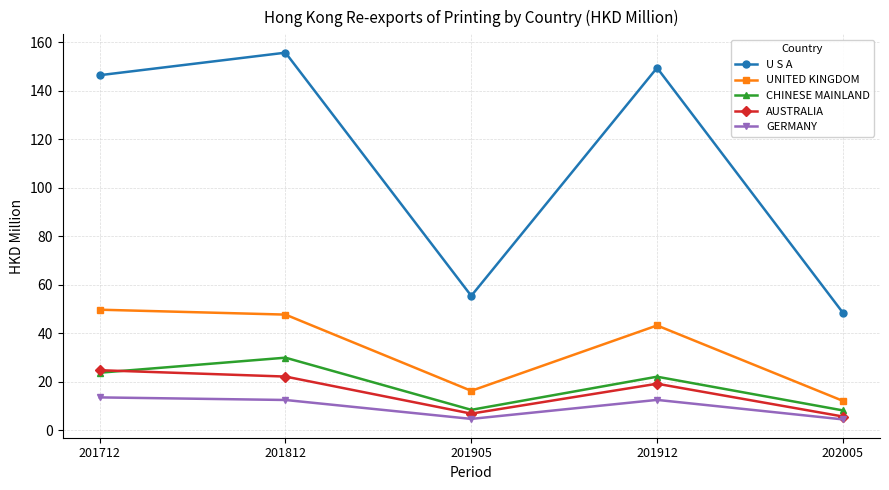

True or false: GERMANY has more than 2 interior local peaks.

False